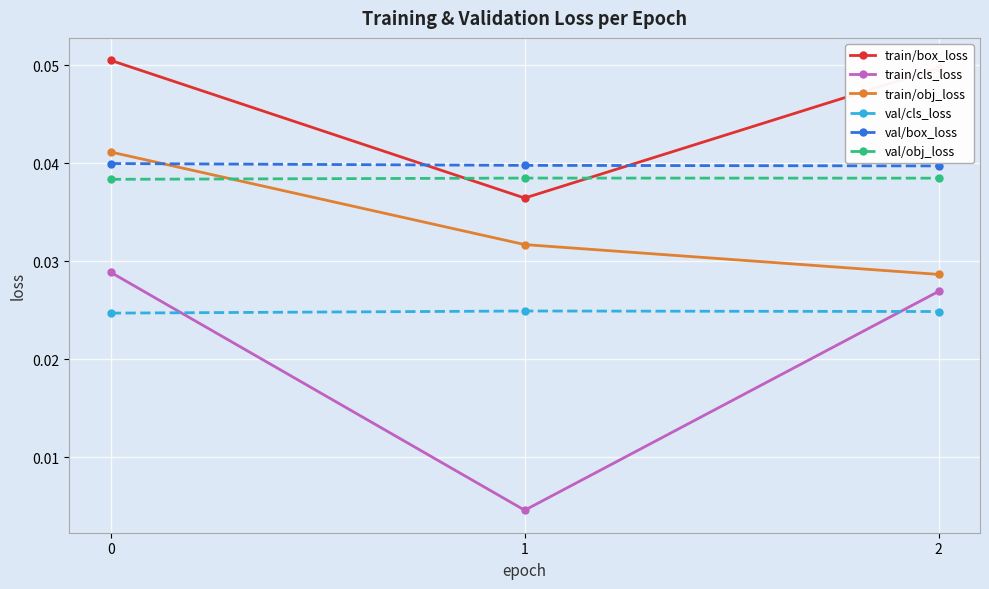

At 2, list the series in order from smallest to largest.

val/cls_loss, train/cls_loss, train/obj_loss, val/obj_loss, val/box_loss, train/box_loss